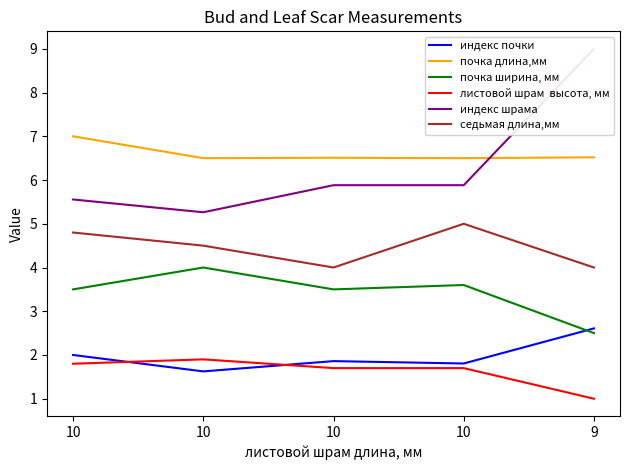

Rank the series at 10 from lowest to highest value.

листовой шрам  высота, мм, индекс почки, почка ширина, мм, седьмая длина,мм, индекс шрама, почка длина,мм